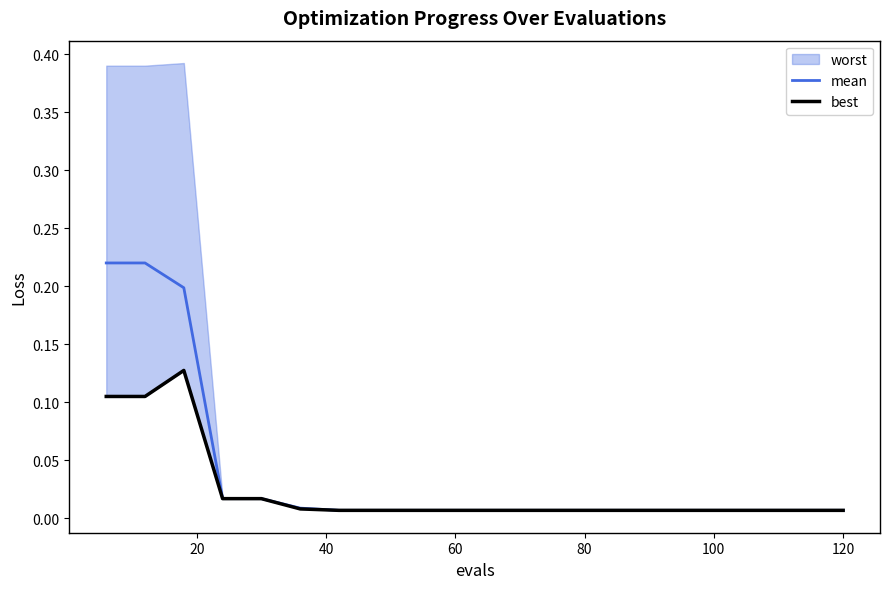

Is this an area chart (filled region under the line)?

No